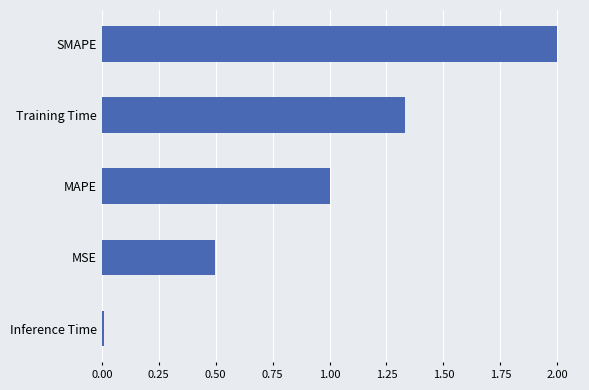

Between SMAPE and Training Time, which is larger?

SMAPE